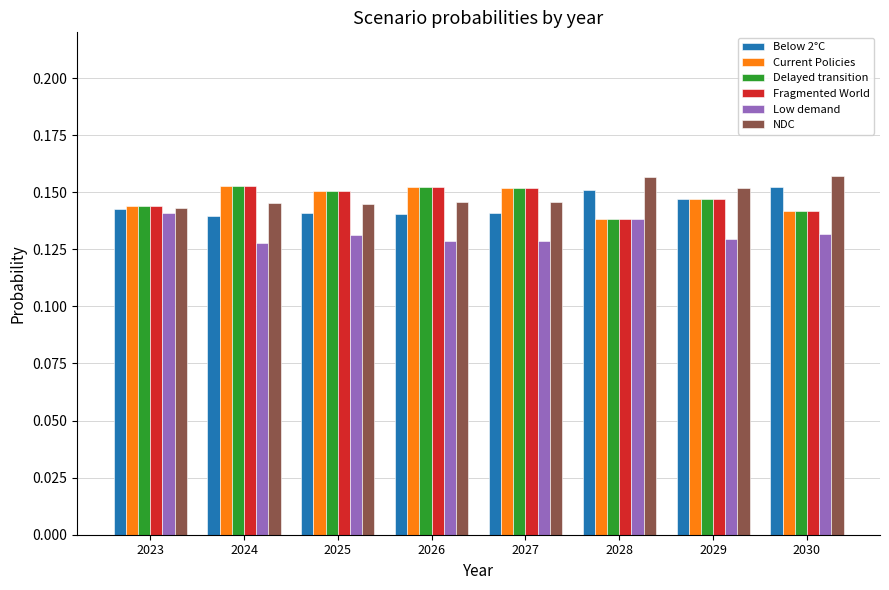

At how many categories does at least one series exceed 0?

8